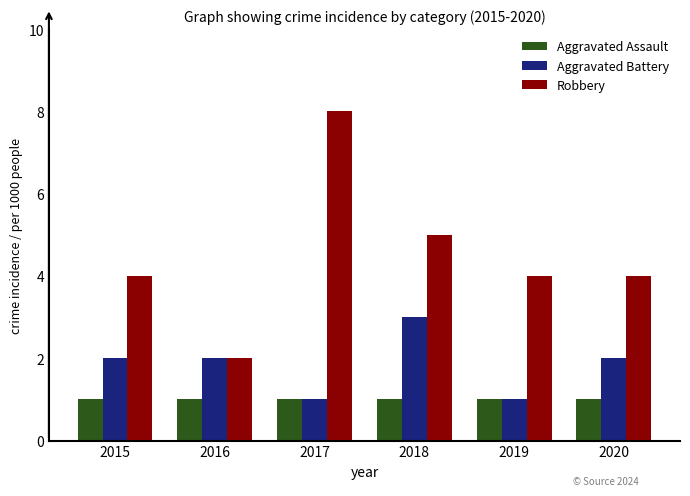

Reading left to right, what are all the values shown in this chart?

Aggravated Assault: 2015=1	2016=1	2017=1	2018=1	2019=1	2020=1
Aggravated Battery: 2015=2	2016=2	2017=1	2018=3	2019=1	2020=2
Robbery: 2015=4	2016=2	2017=8	2018=5	2019=4	2020=4